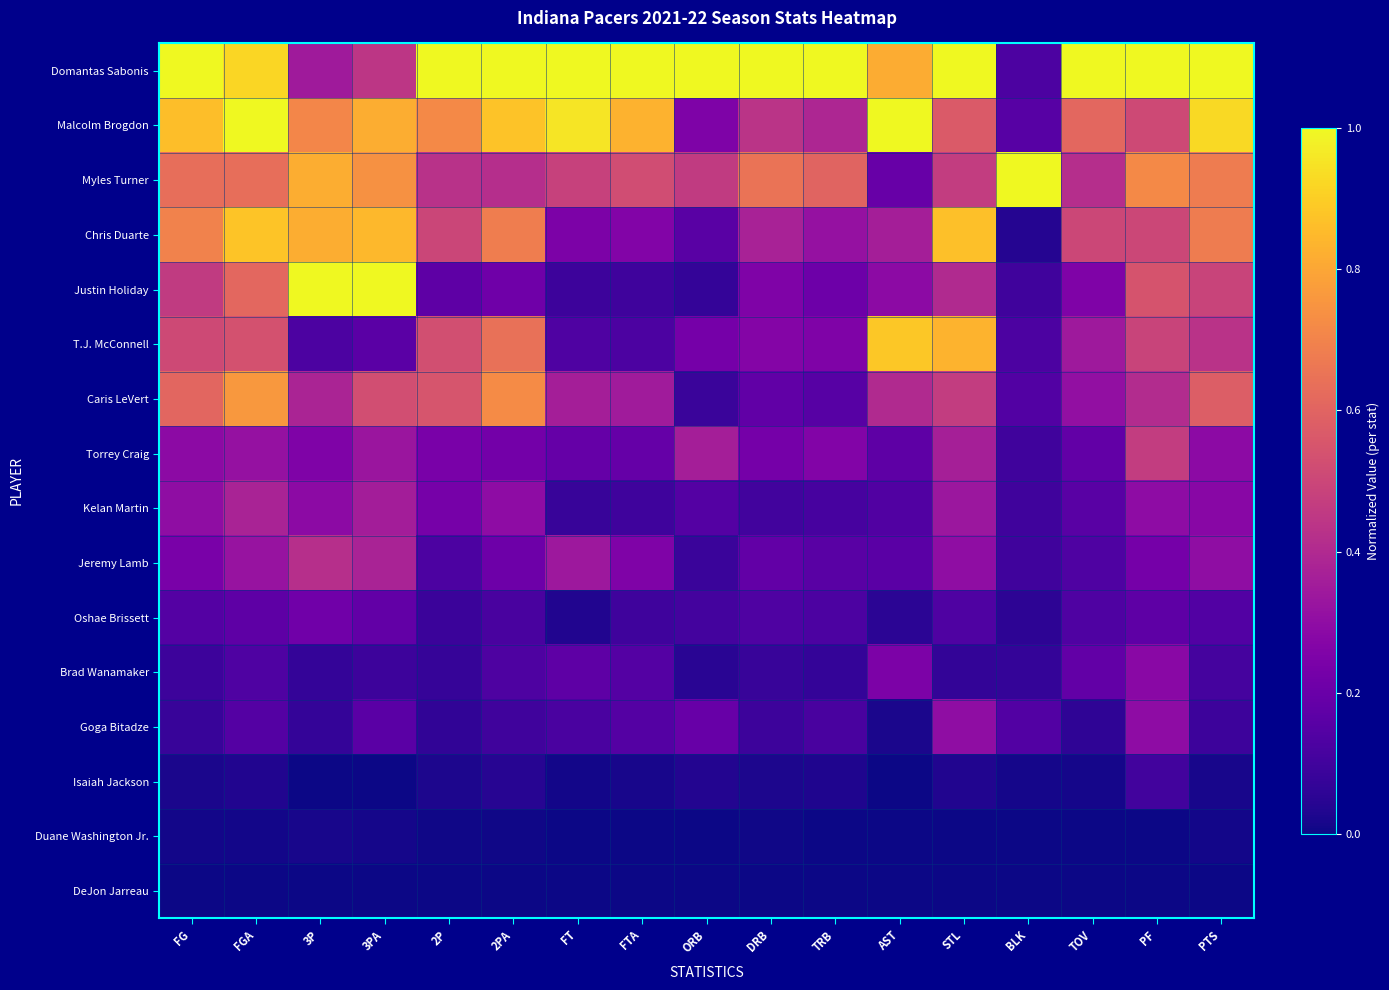

At how many categories does at least one series exceed 0?

17